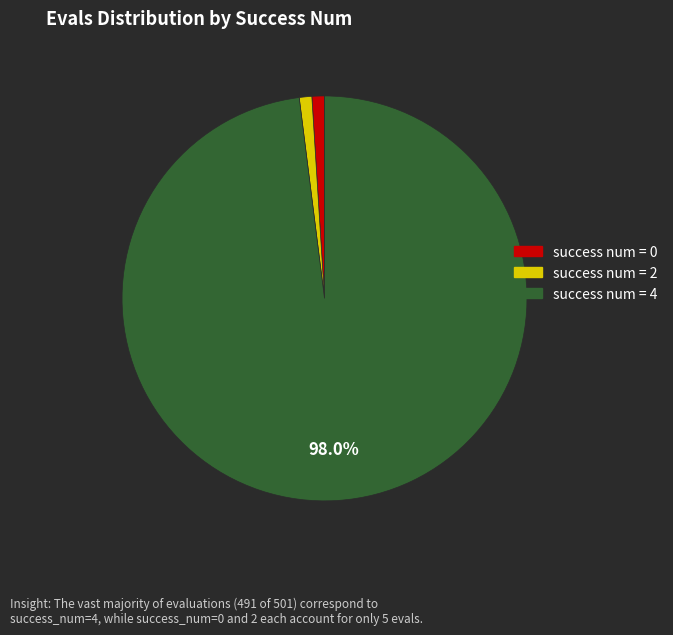

Is there any slice that represents more than half of the pie?

Yes